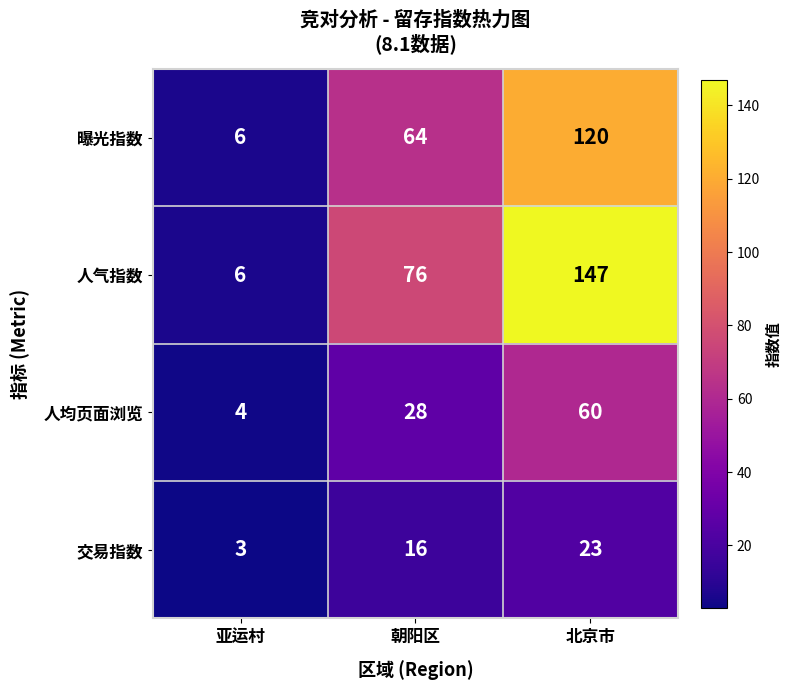

At how many categories does at least one series exceed 141?

1